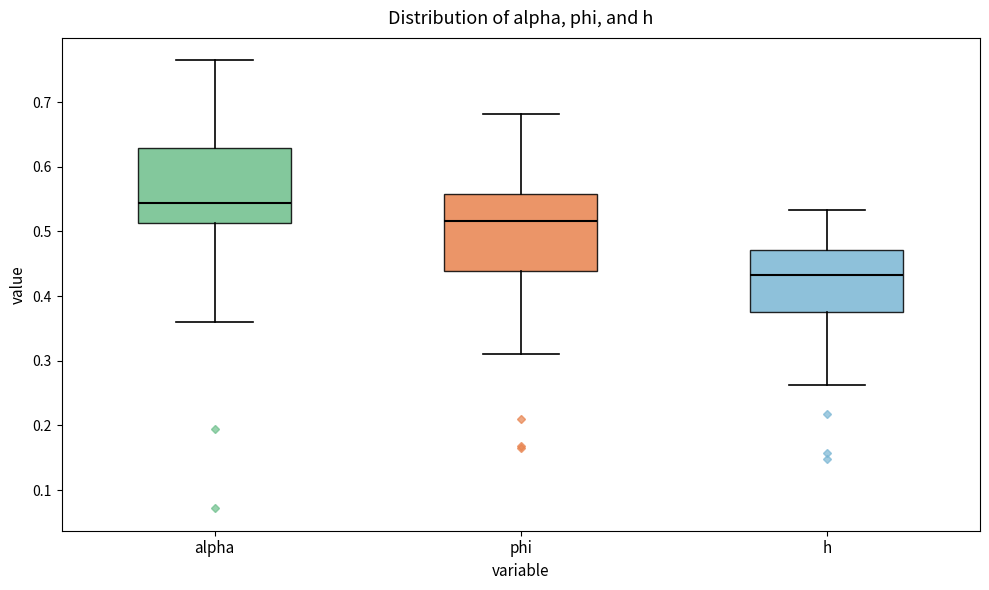

Where is the lower edge of the box for h on the y-axis? The values are not printed on the chart, so give them approximately, as read against the axis.

0.38